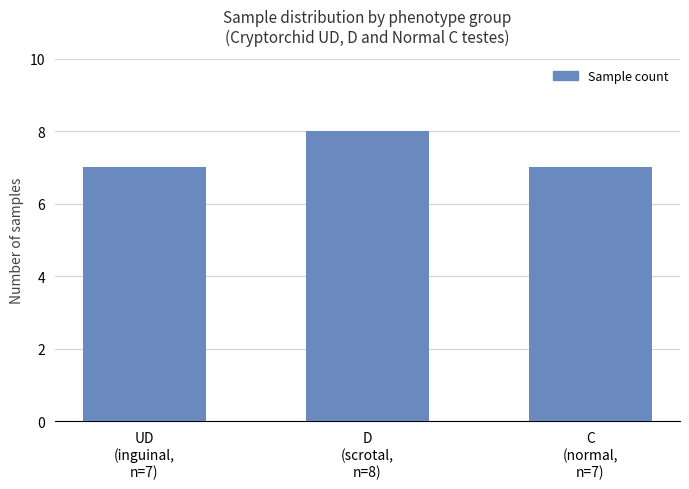

What is the maximum value shown in the chart?

8